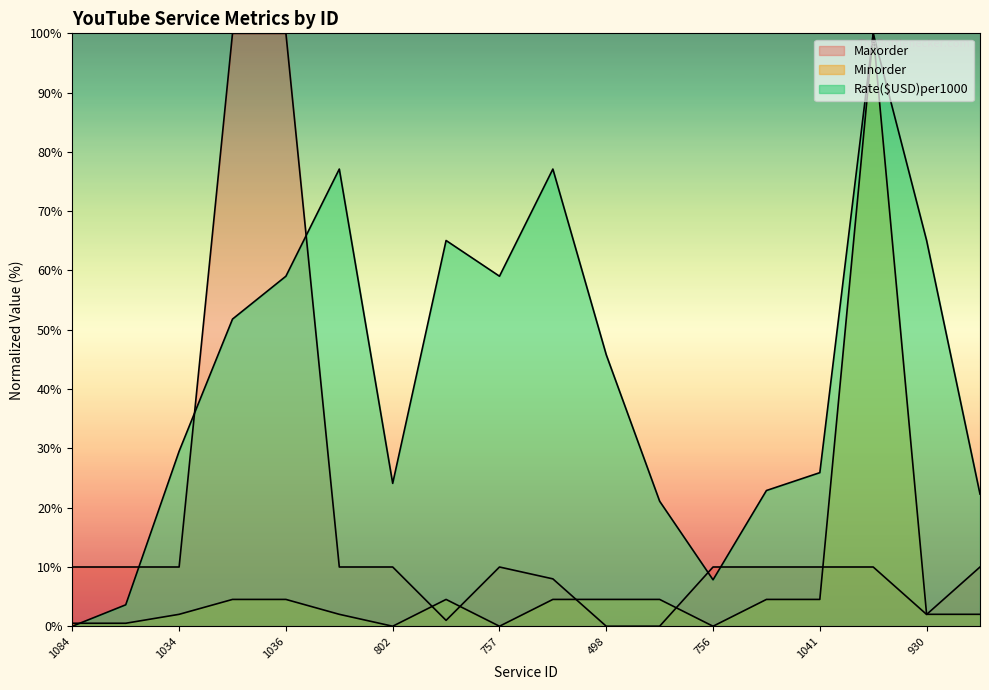

How many values in Rate($USD)per1000 are above zero?

17